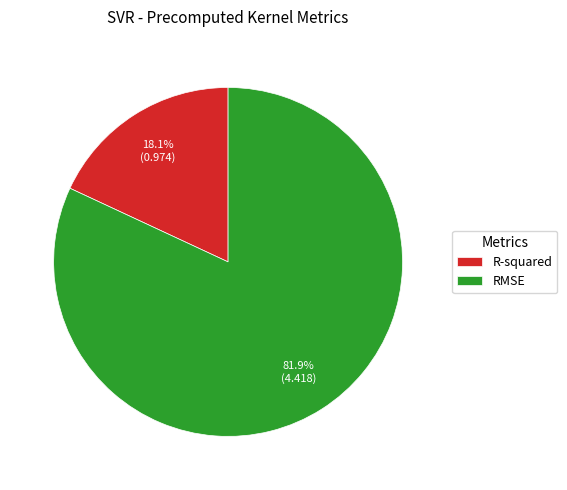

Which slice is the largest?

RMSE